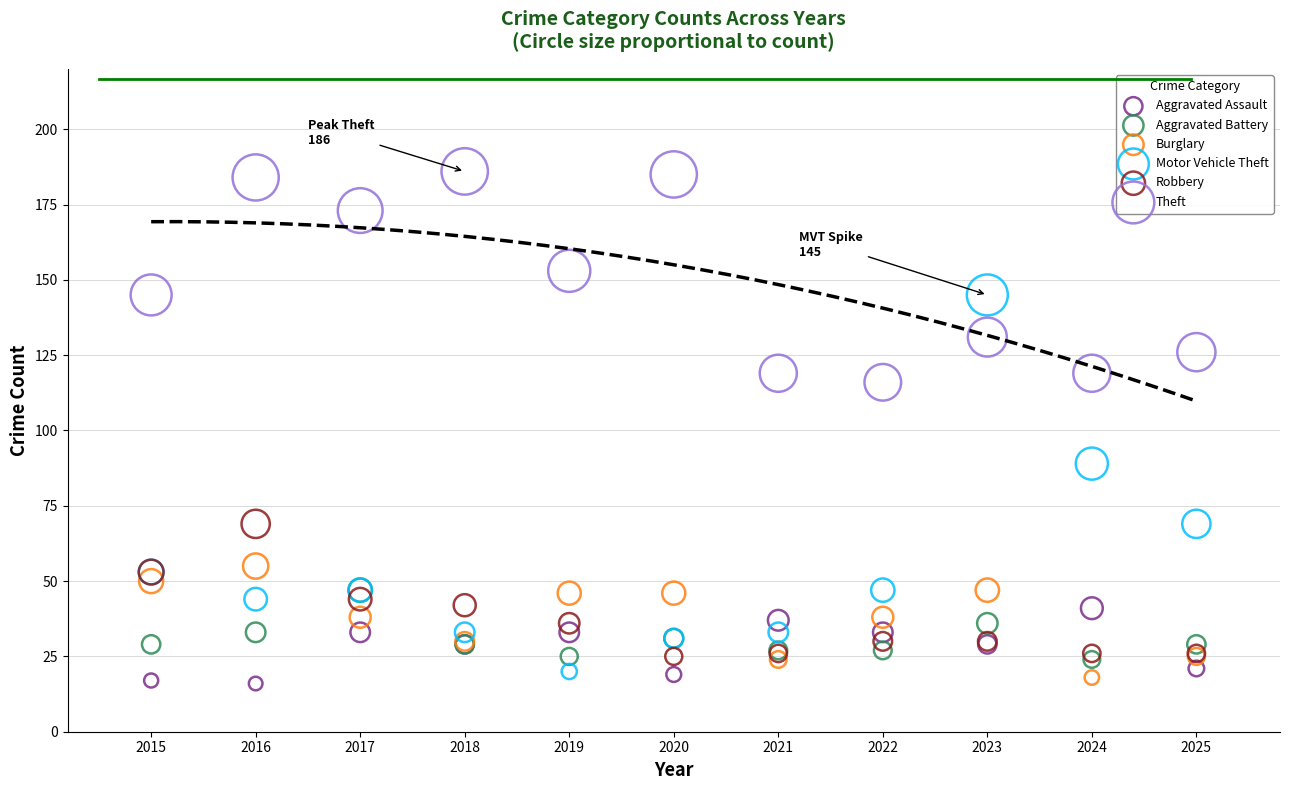

What are all the series names shown in the legend?

Aggravated Assault, Aggravated Battery, Burglary, Motor Vehicle Theft, Robbery, Theft